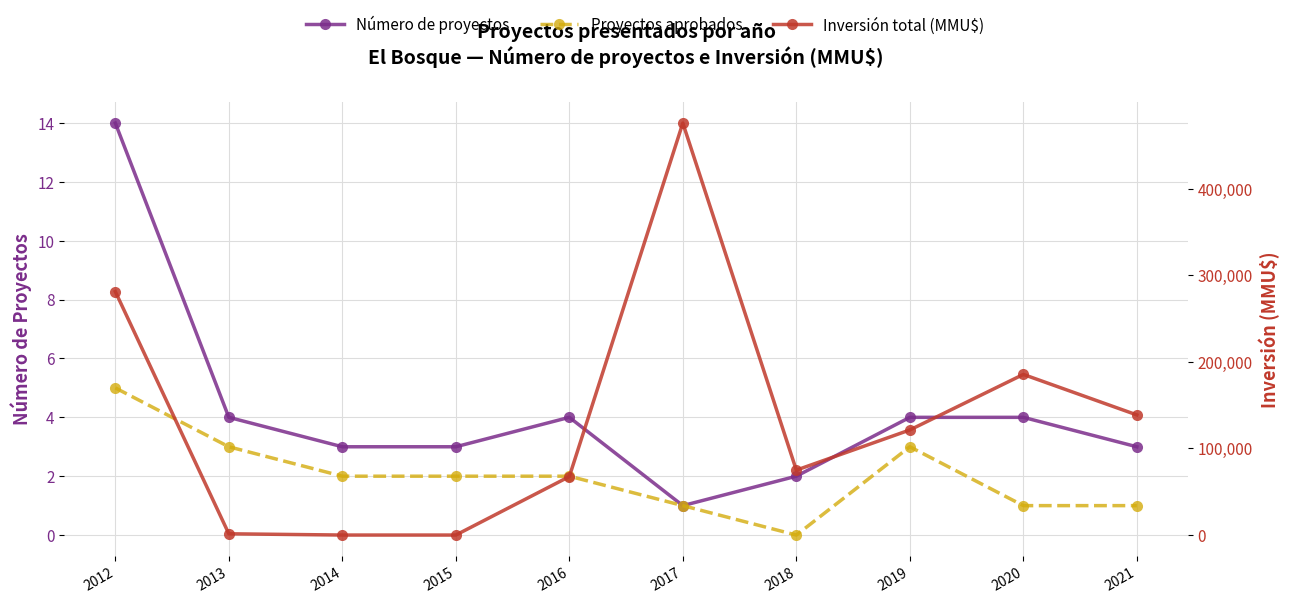

True or false: Proyectos aprobados and Número de proyectos cross at least once.

False